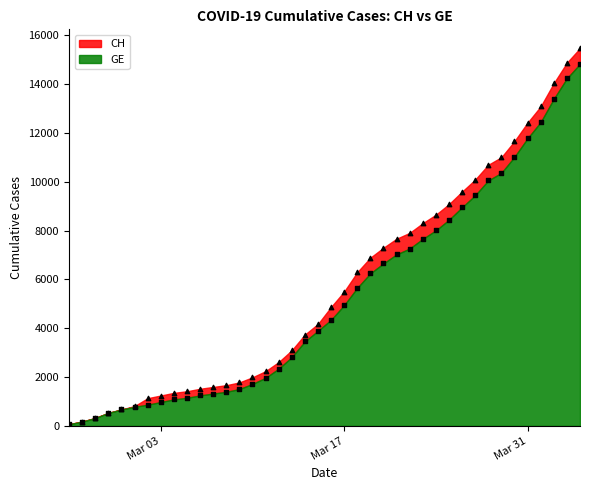

At how many categories does at least one series exceed 13355?

3